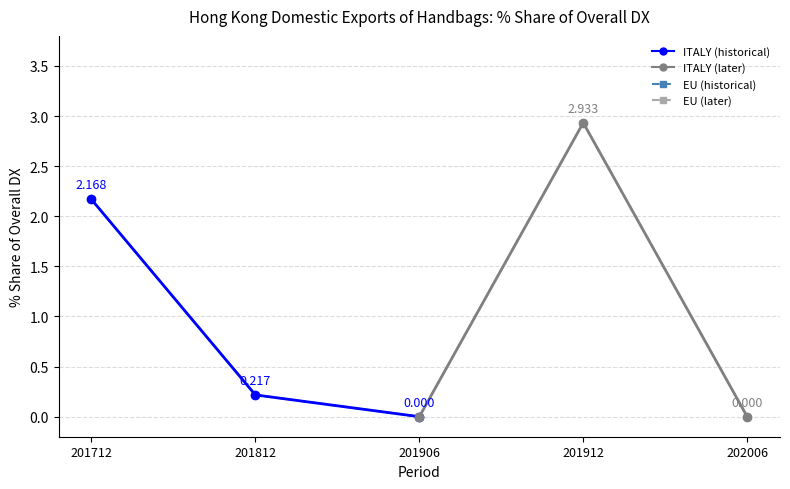

Does the chart have visible grid lines?

Yes